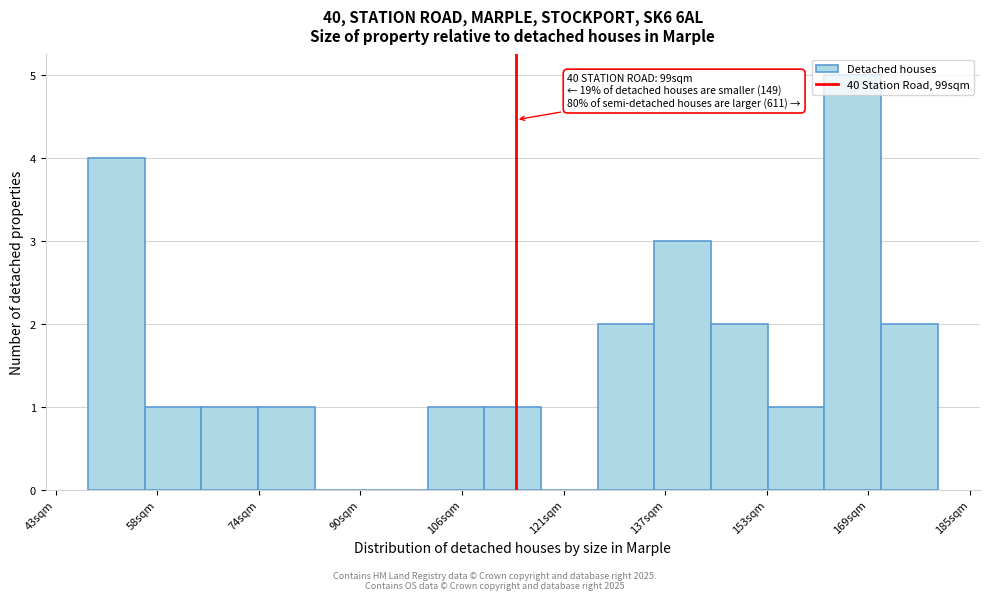

Which range on the x-axis has the tallest bar?

162.4 to 171.2